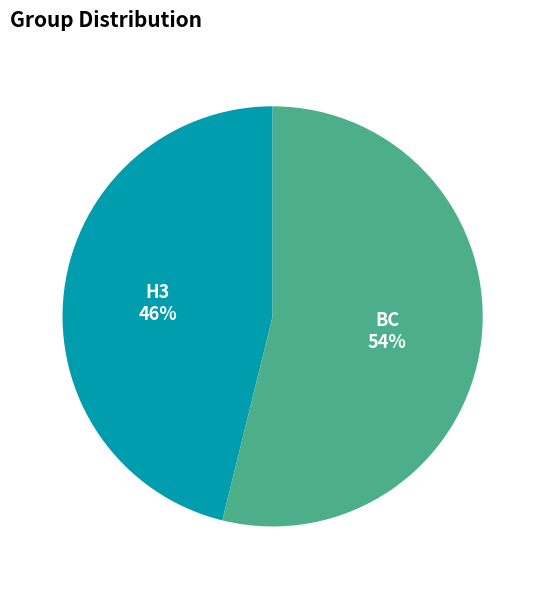

Is there any slice that represents more than half of the pie?

Yes